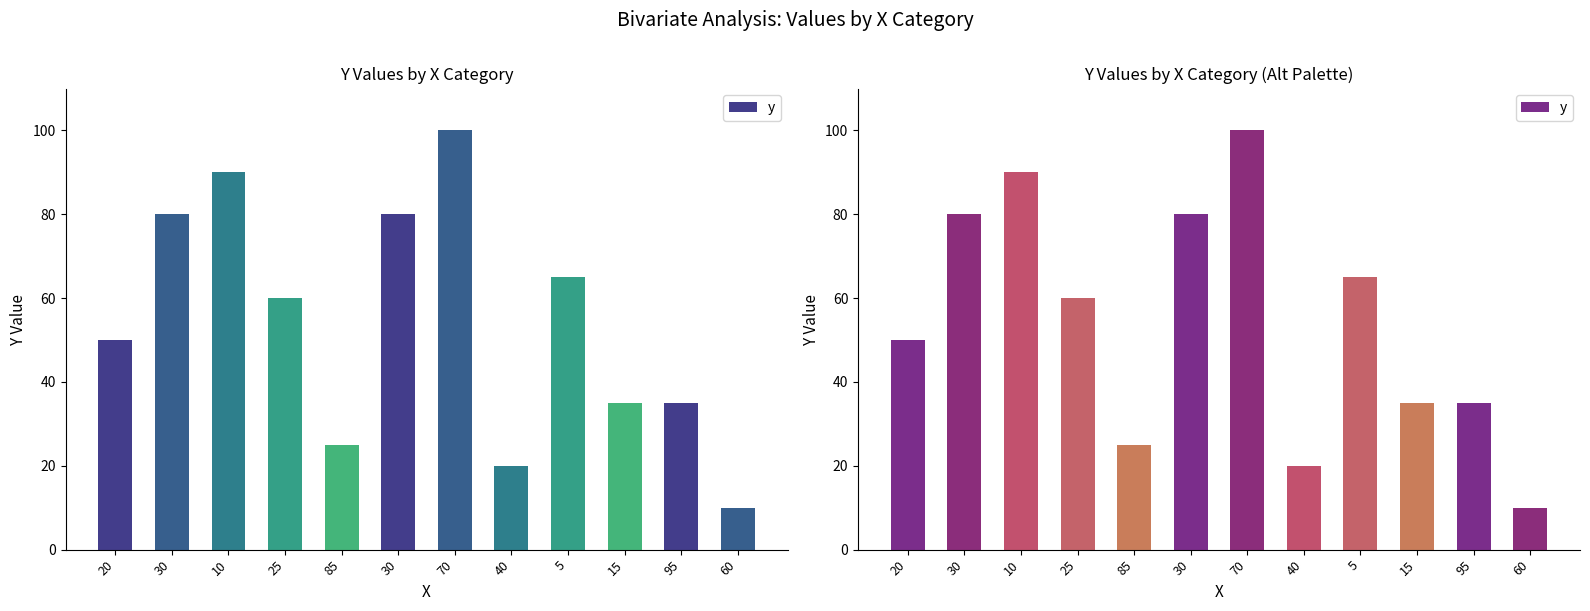

Count the number of categories in the chart.

12